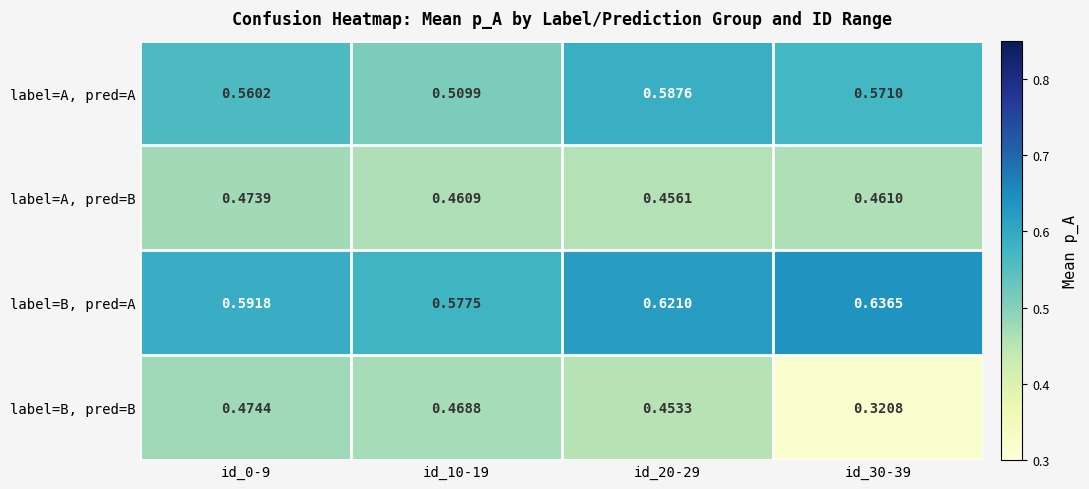

Which series changed the most between id_10-19 and id_20-29?

label=A, pred=A